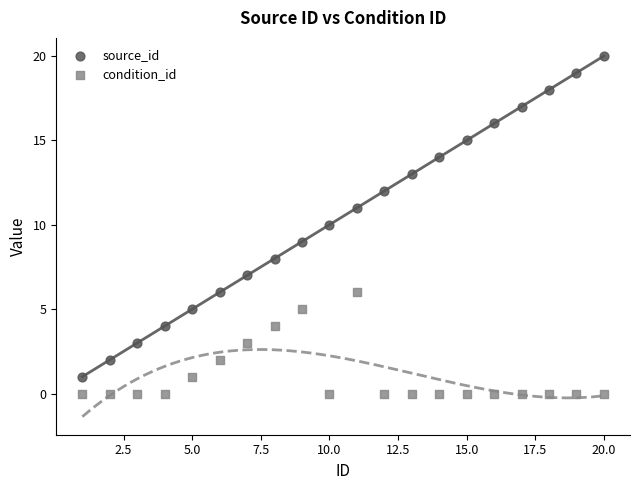

Across all data points, what is the range of X values (max minus min)?

19